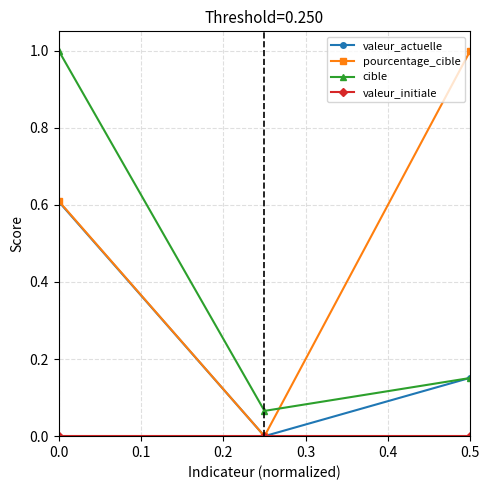

Which series has the widest spread of values?

pourcentage_cible